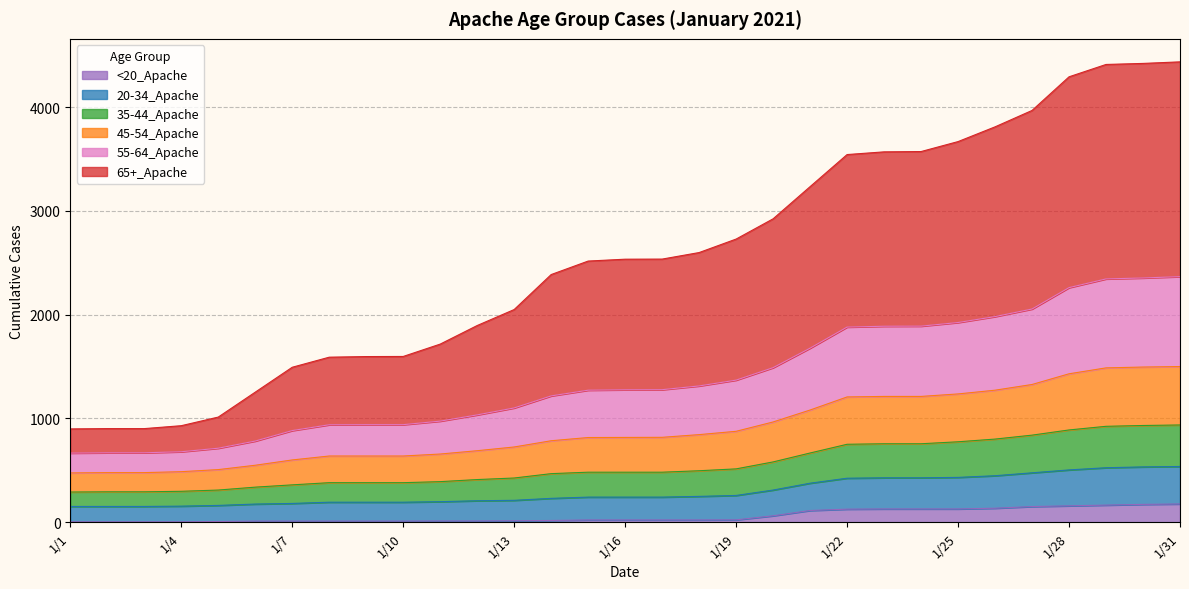

How many categories are shown in the chart?

31